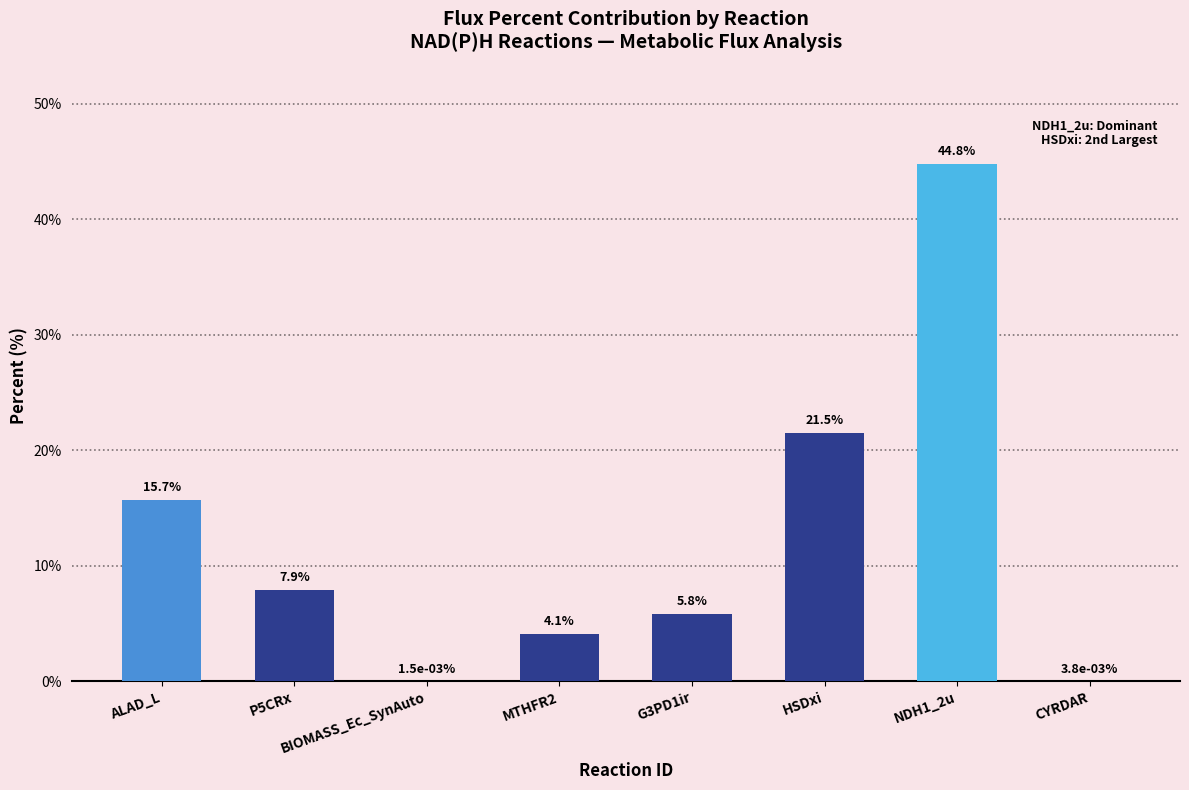

Is it true that the value at MTHFR2 is 7.3?

False